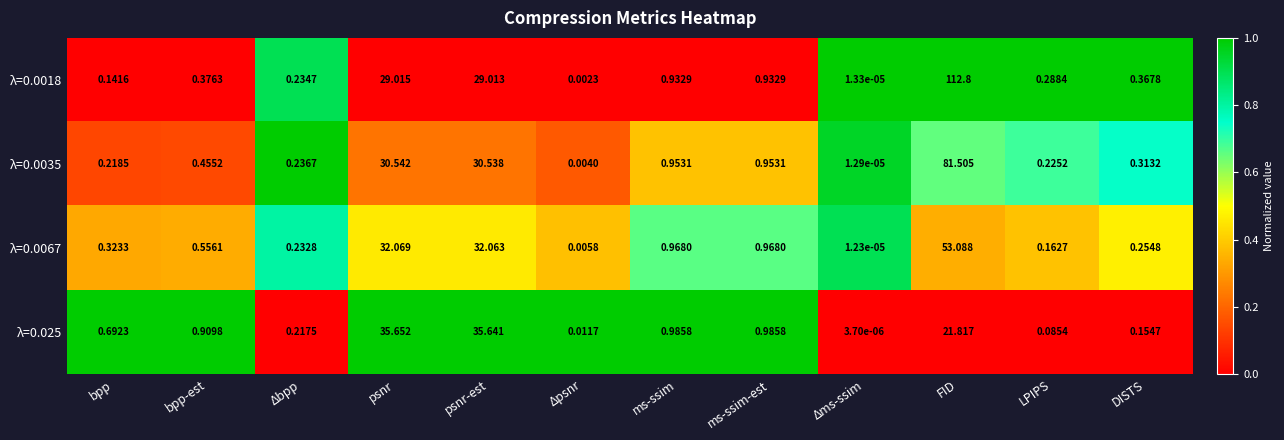

Which series has the largest total across all categories?

λ=0.0018